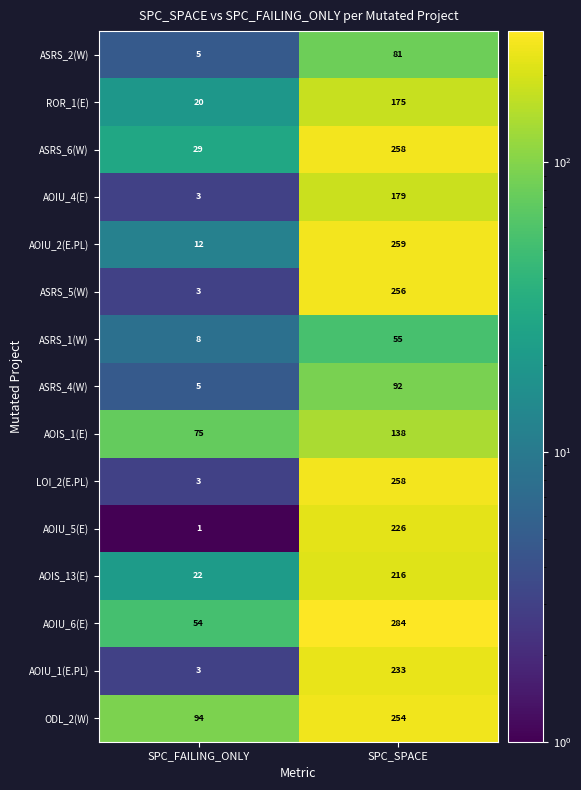

What is the difference between the highest and lowest values at SPC_SPACE?

229